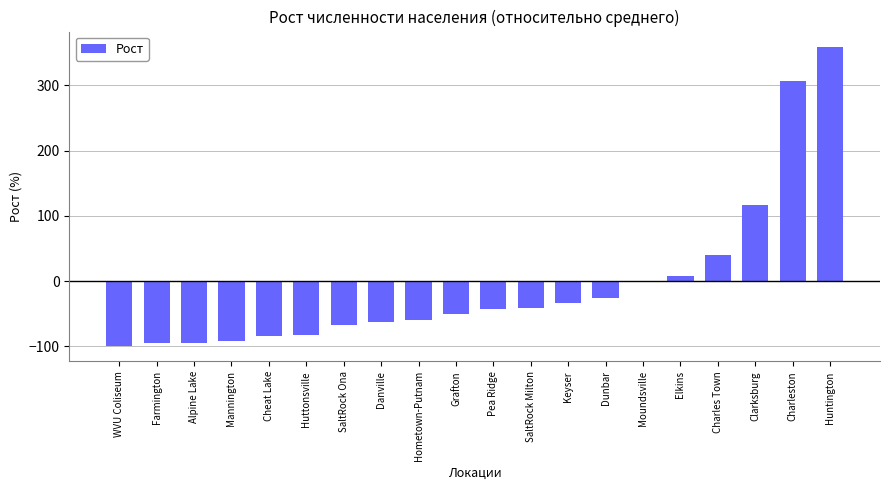

What is the difference between the values at Huntington and Keyser?

392.4